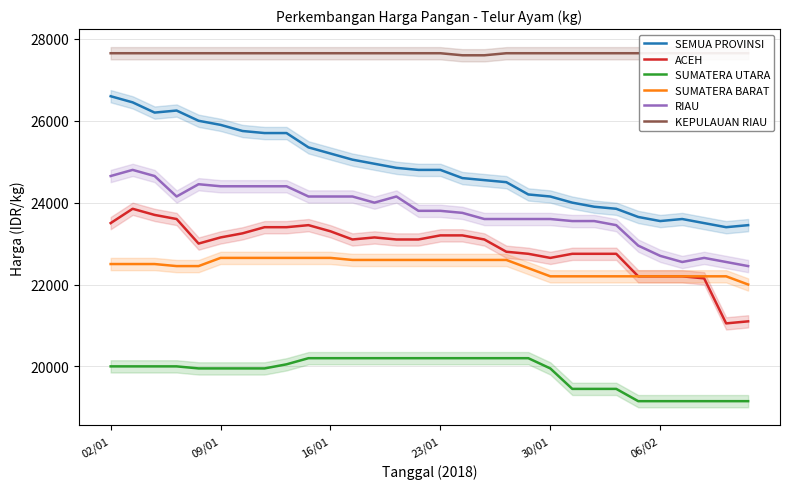

True or false: SUMATERA BARAT and SUMATERA UTARA cross at least once.

False